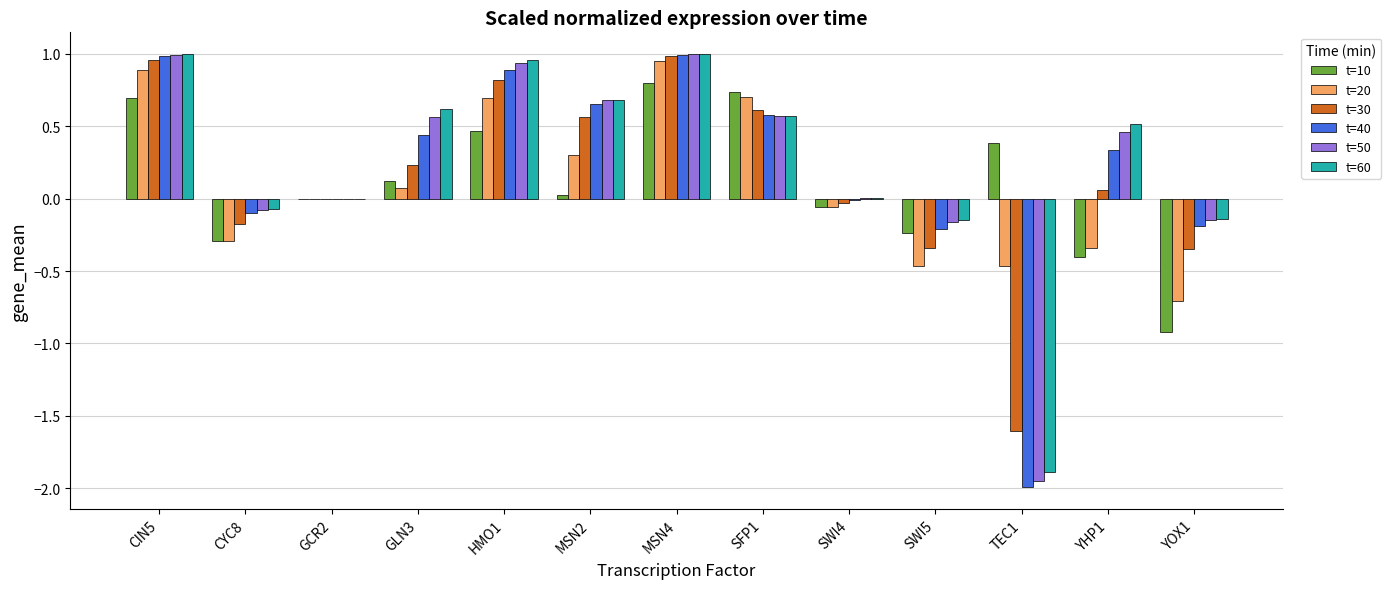

What is the sum of all t=30 values?

1.7